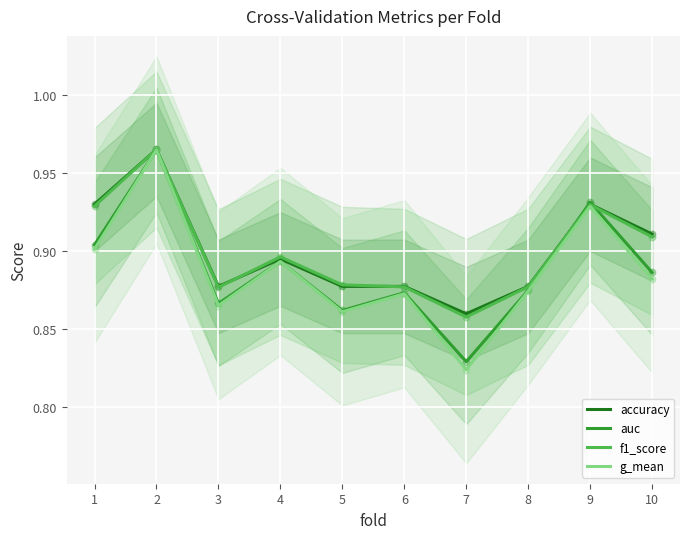

Is the value of g_mean at 6 greater than the value of accuracy at 2?

No